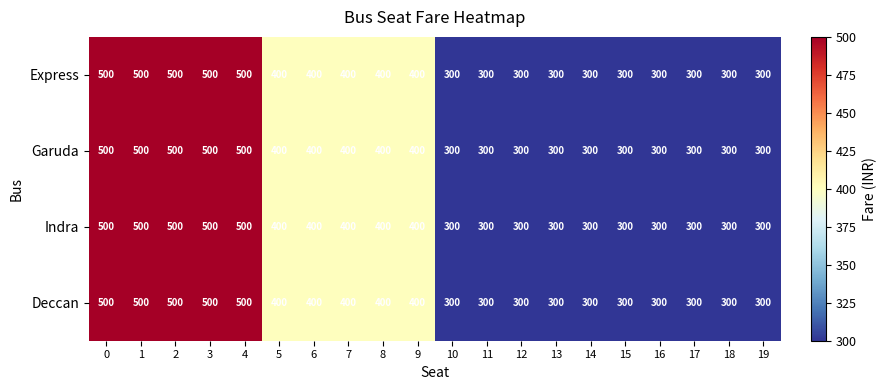

What is the maximum value shown in the chart?

500